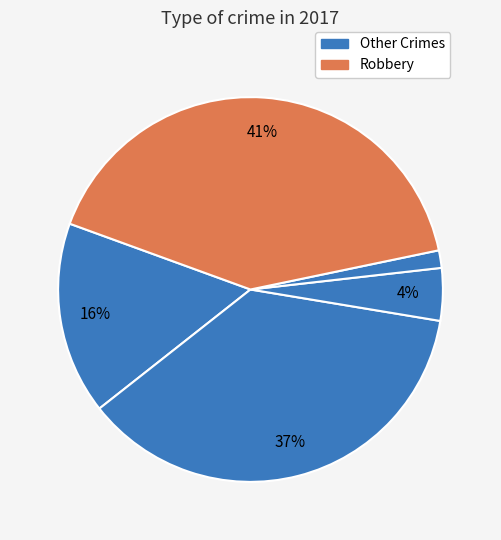

How many segments does this pie chart have?

5